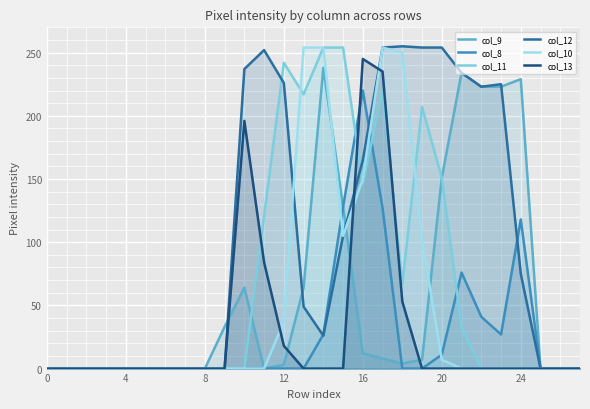

What is the label of the 21st point from the left?

20